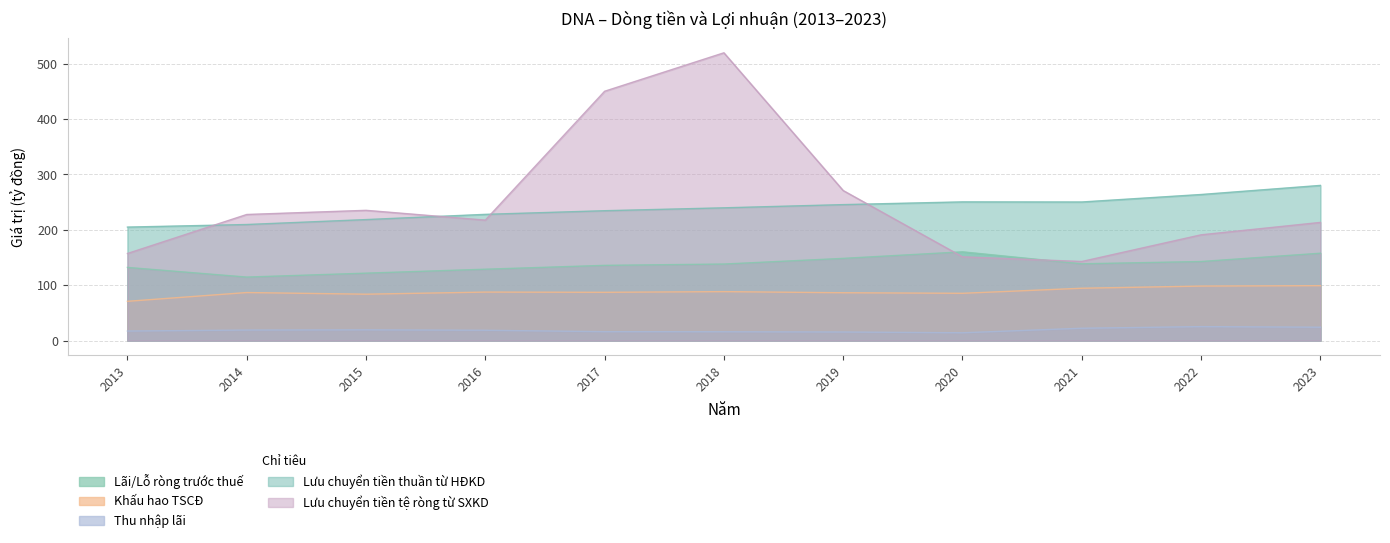

At which category is the sum across all series the highest?

2018